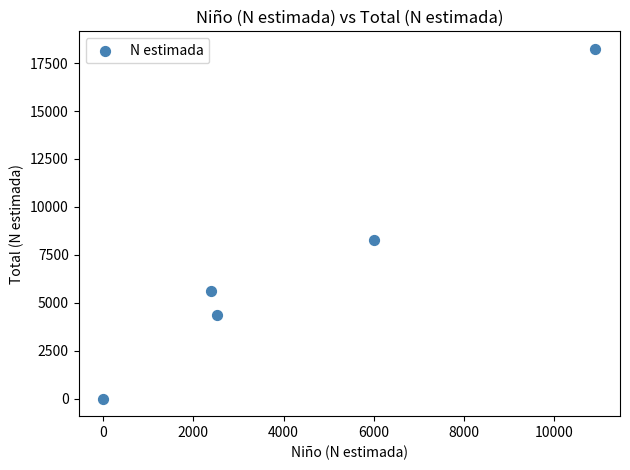

What is the range of Y values (max minus min)?

18245